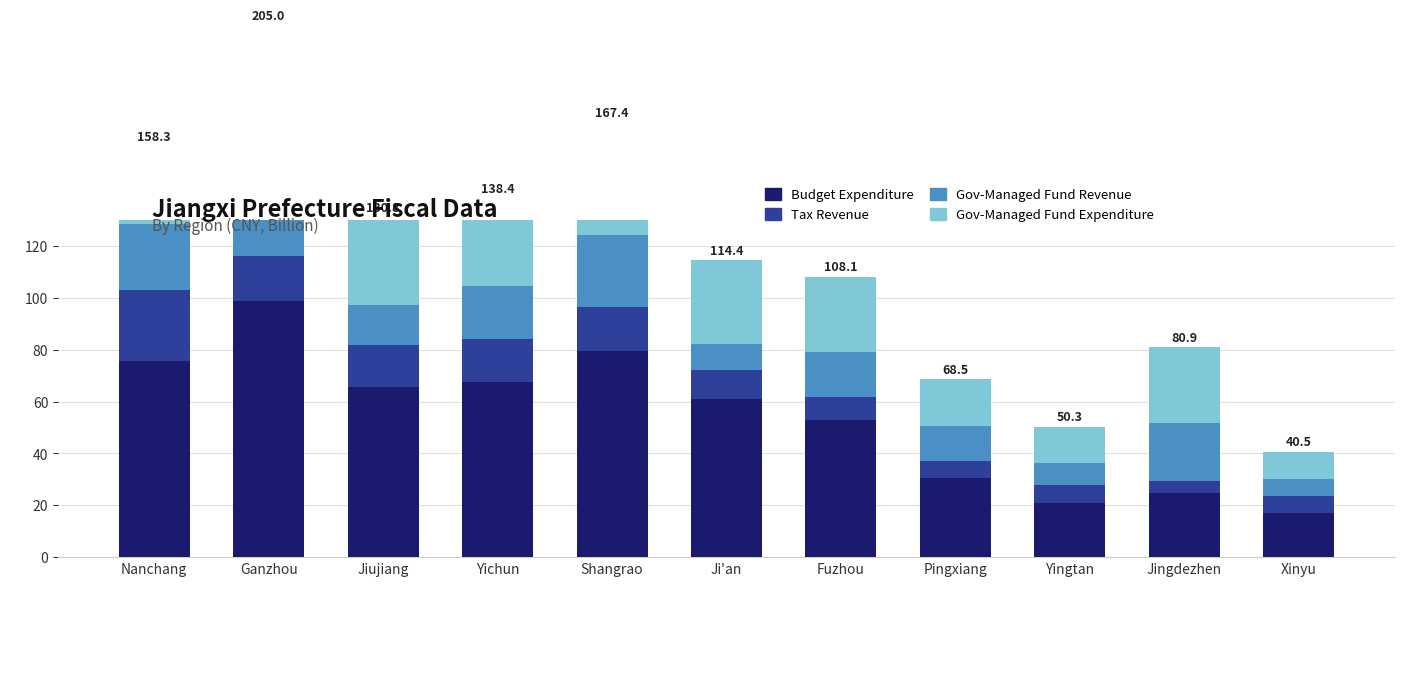

Rank the series at Pingxiang from lowest to highest value.

Tax Revenue, Gov-Managed Fund Revenue, Gov-Managed Fund Expenditure, Budget Expenditure